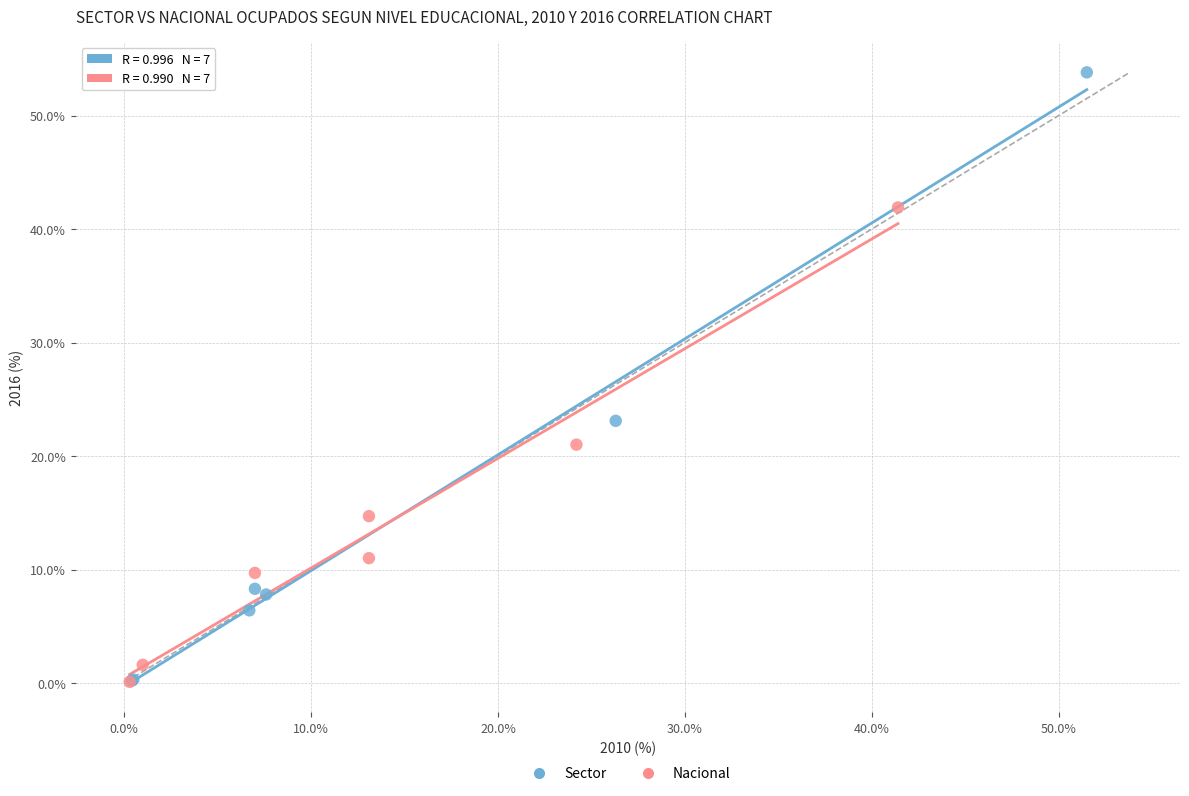

Which series has the widest spread of Y values?

Sector